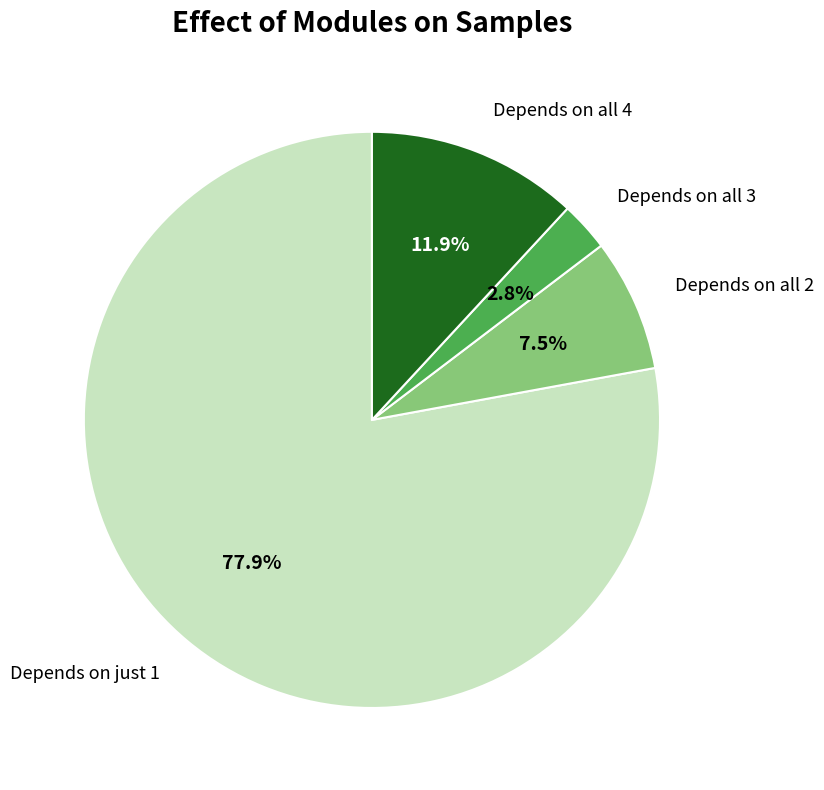

Is there a majority slice in this chart?

Yes